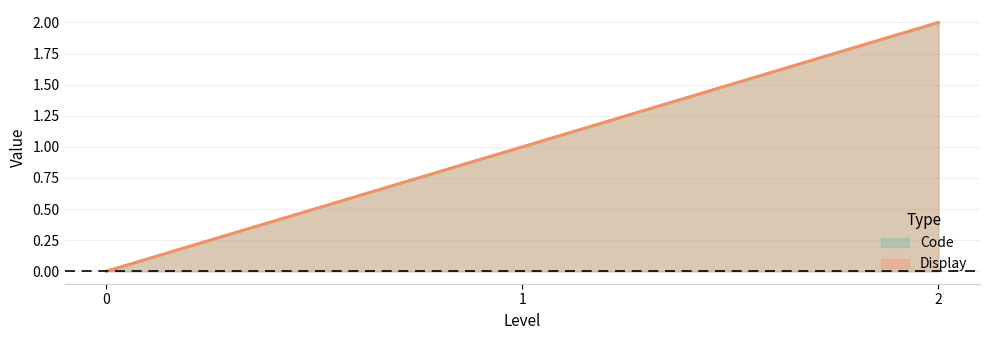

How many categories are shown in the chart?

3